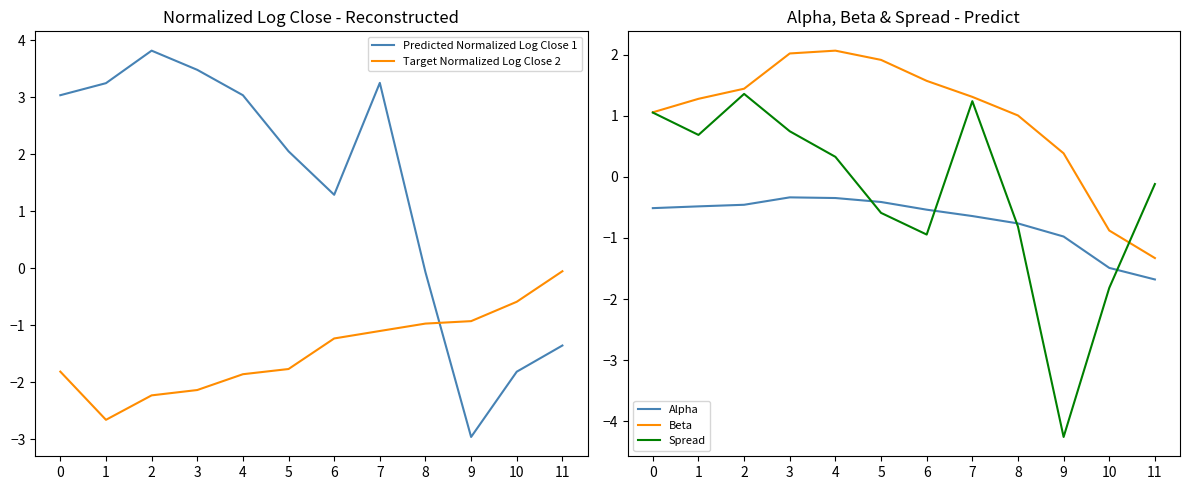

What is the difference between the Target Normalized Log Close 2 values at 10 and 5?

1.2